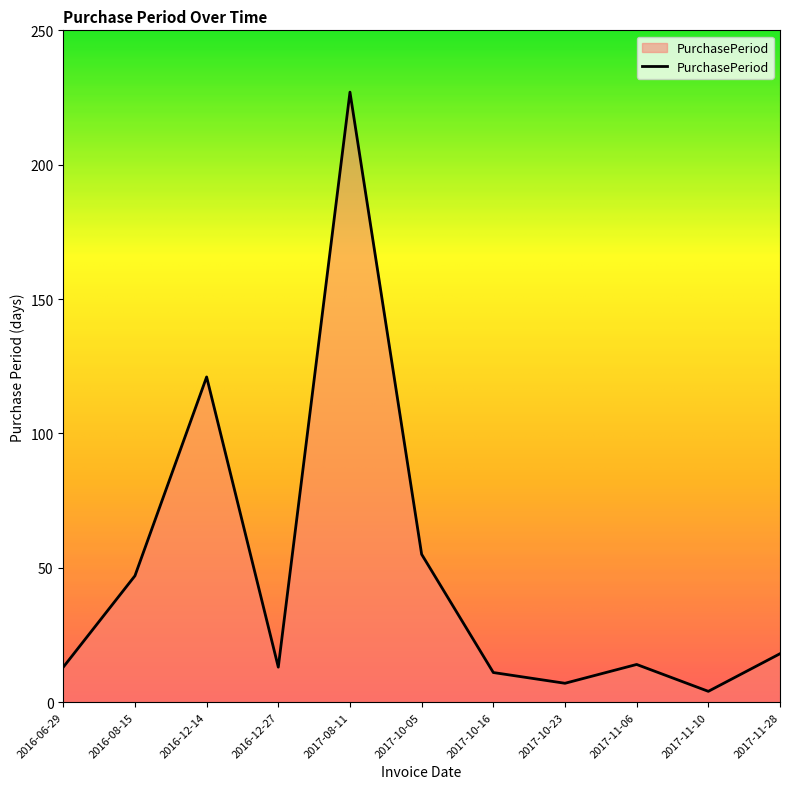

Reading left to right, what are all the values shown in this chart?

2016-06-29=13	2016-08-15=47	2016-12-14=121	2016-12-27=13	2017-08-11=227	2017-10-05=55	2017-10-16=11	2017-10-23=7	2017-11-06=14	2017-11-10=4	2017-11-28=18